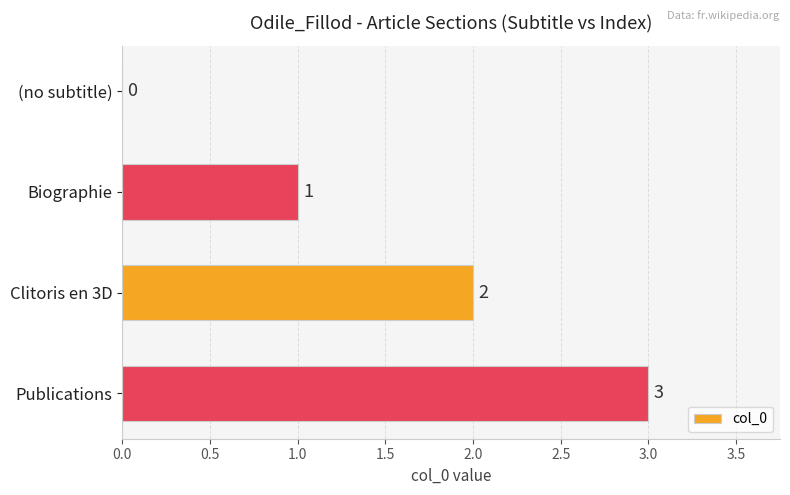

What is the sum of all values?

6